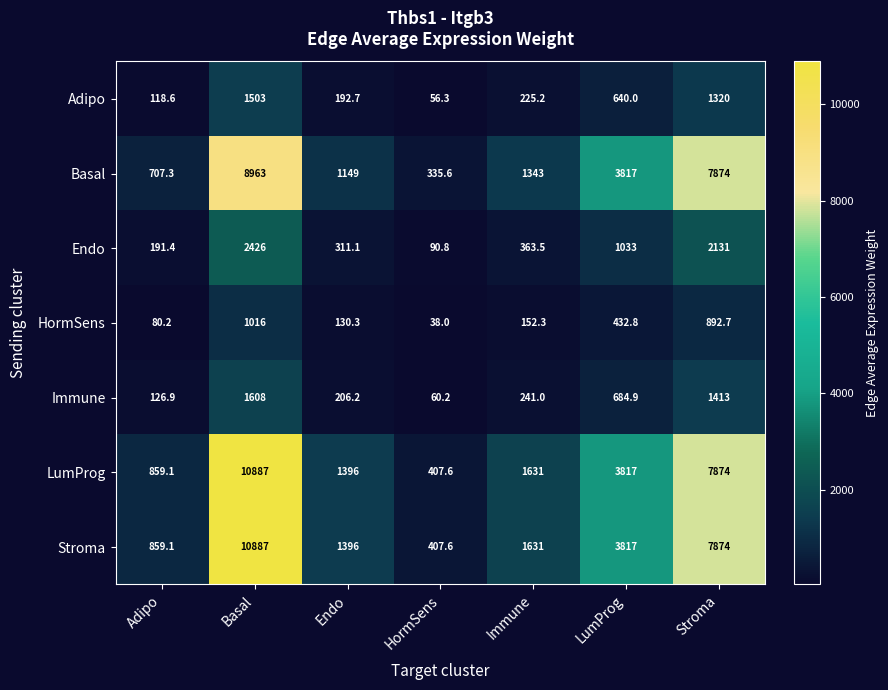

Is the value of LumProg at Stroma greater than the value of Stroma at HormSens?

Yes